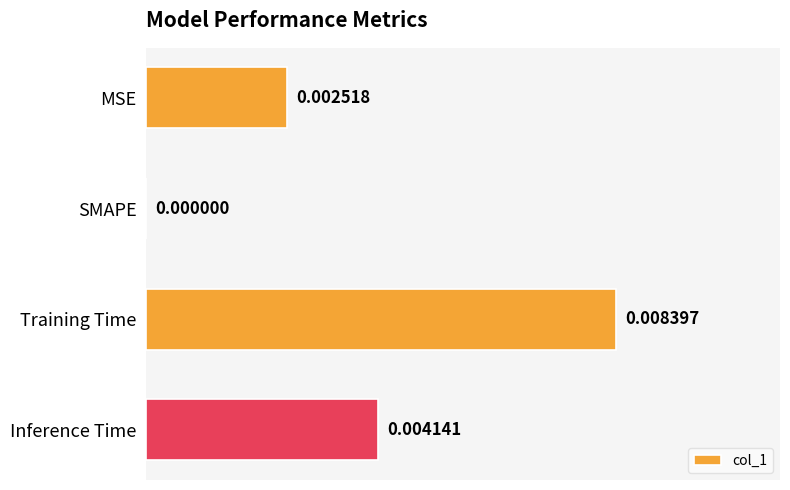

How many distinct data groups are displayed?

1